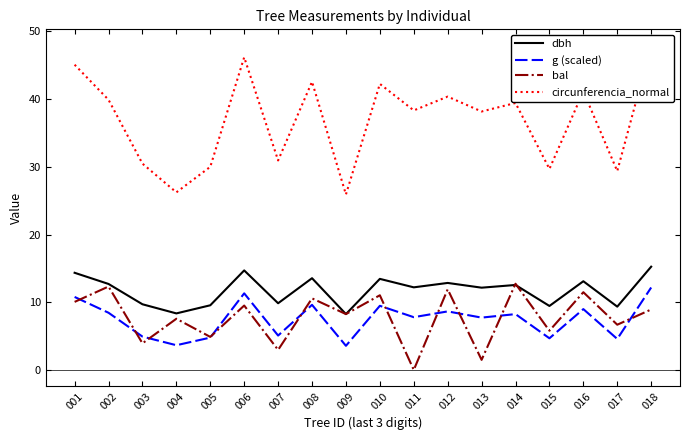

In g (scaled), how many points are higher than both neighbors (excluding endpoints)?

6